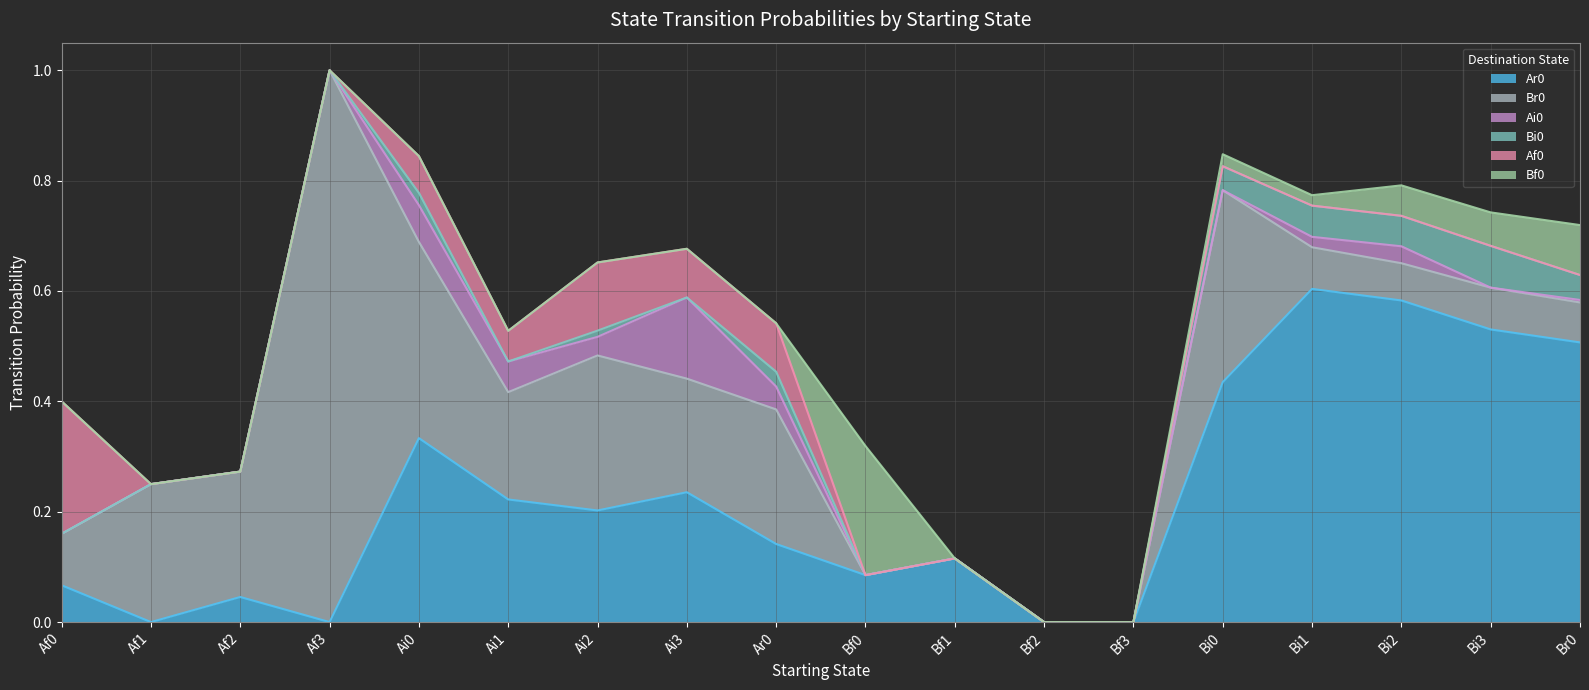

What is the difference between the highest and lowest values at Af0?

0.2